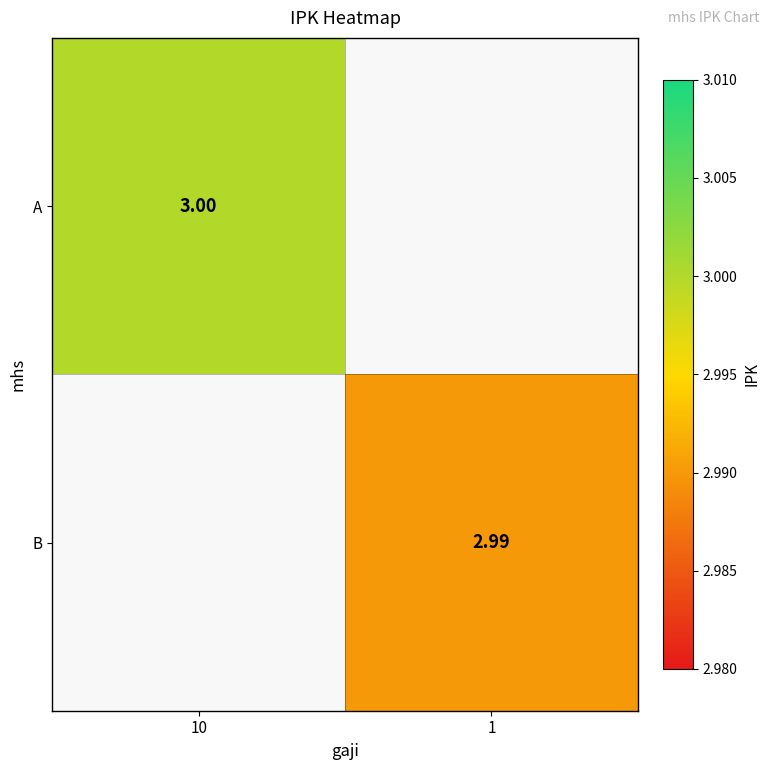

What is the maximum value for A?

3.0